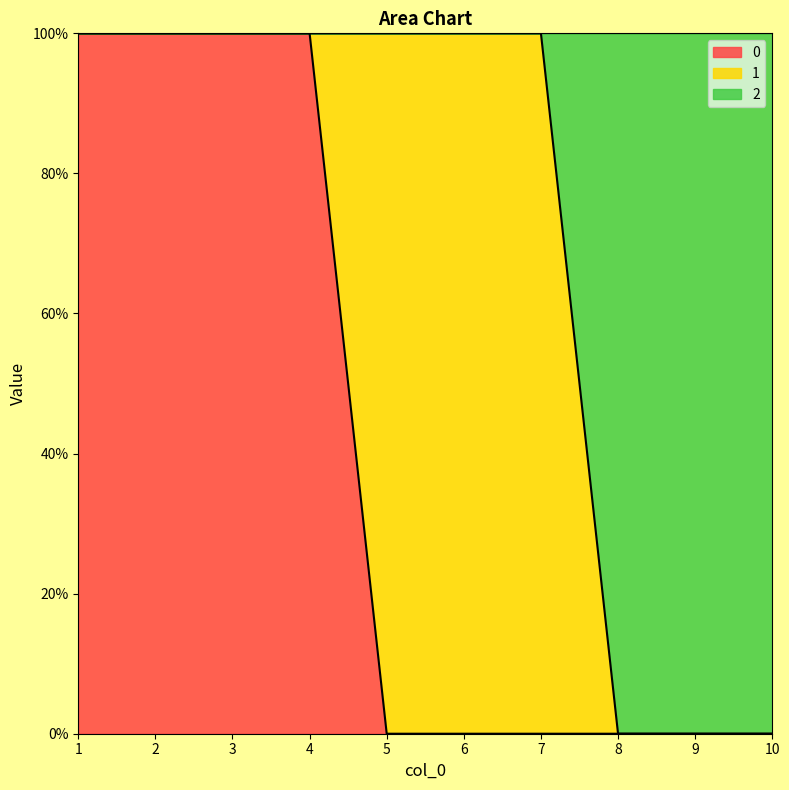

Which label corresponds to the smallest value in the chart?

5